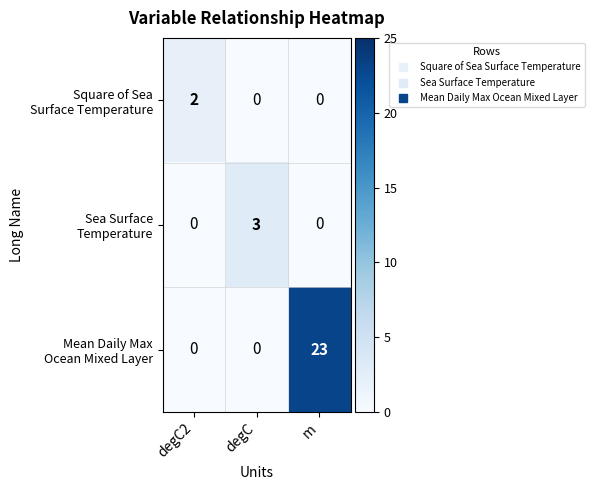

At which category is the sum across all series the highest?

m